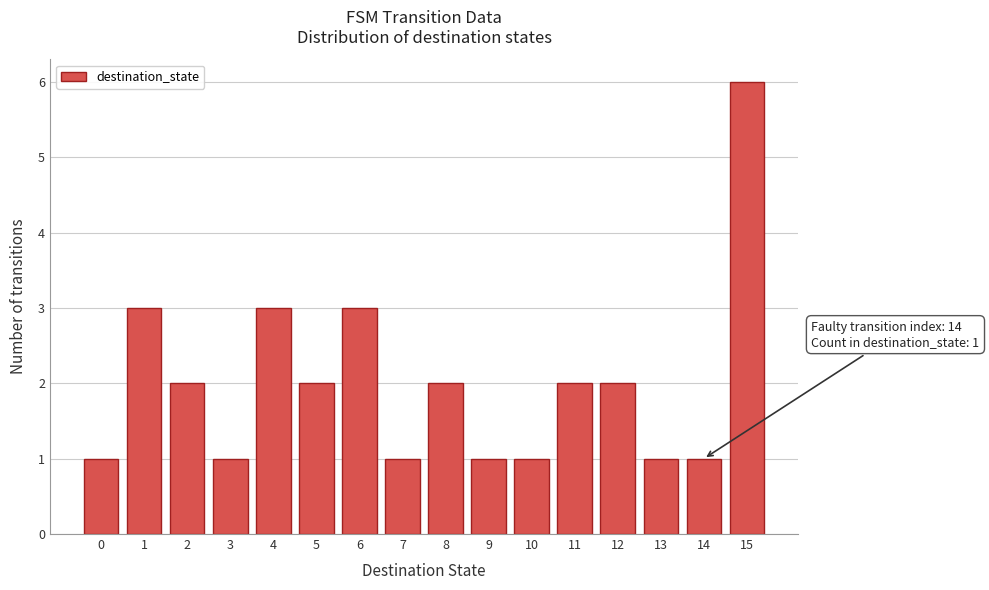

Reading left to right, list all the values displayed in this chart.

1	3	2	1	3	2	3	1	2	1	1	2	2	1	1	6